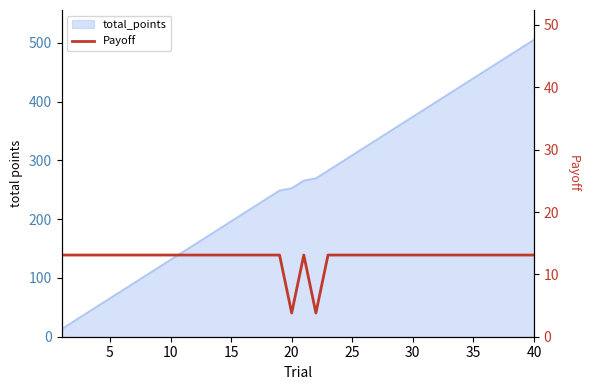

Does the chart have visible grid lines?

No